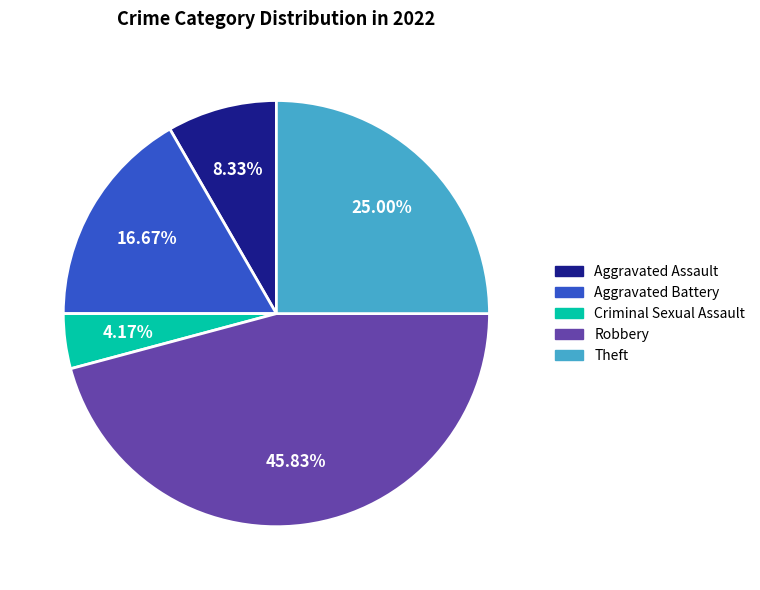

To the nearest percent, what is the difference between the largest and smallest slice percentages?

42%